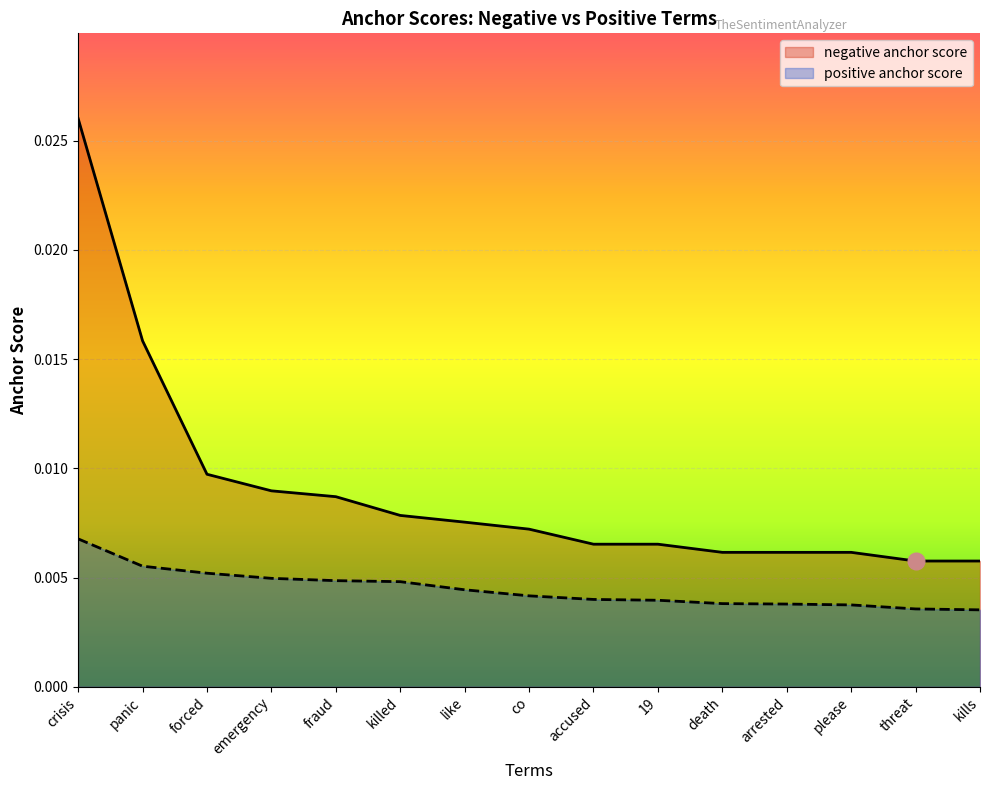

True or false: negative anchor score and positive anchor score cross at least once.

False